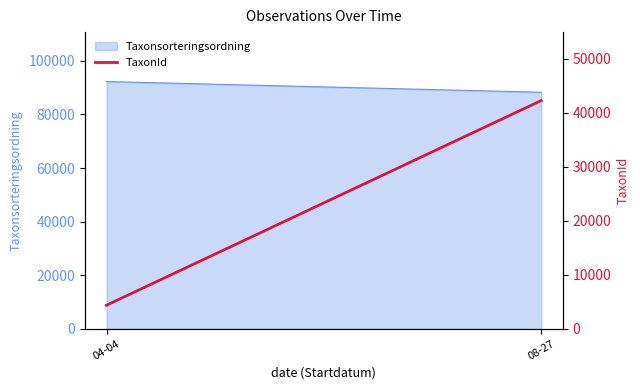

How many data points are less than 42286?

1